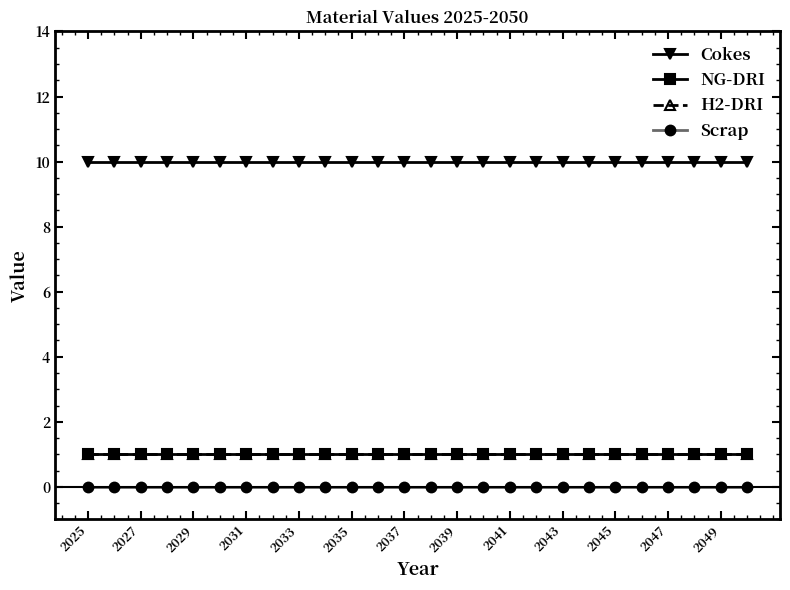

True or false: H2-DRI and NG-DRI intersect in this chart.

False